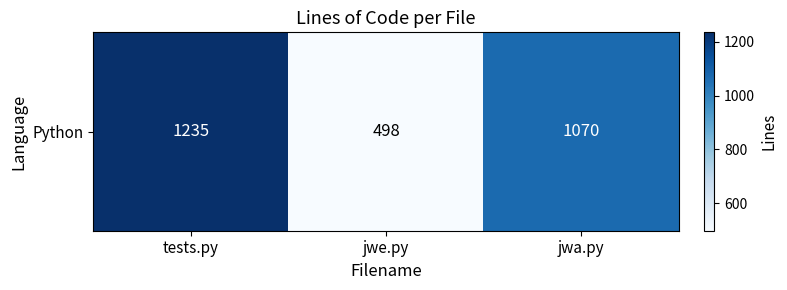

Approximately how many times larger is the value at tests.py compared to jwe.py?

2.5